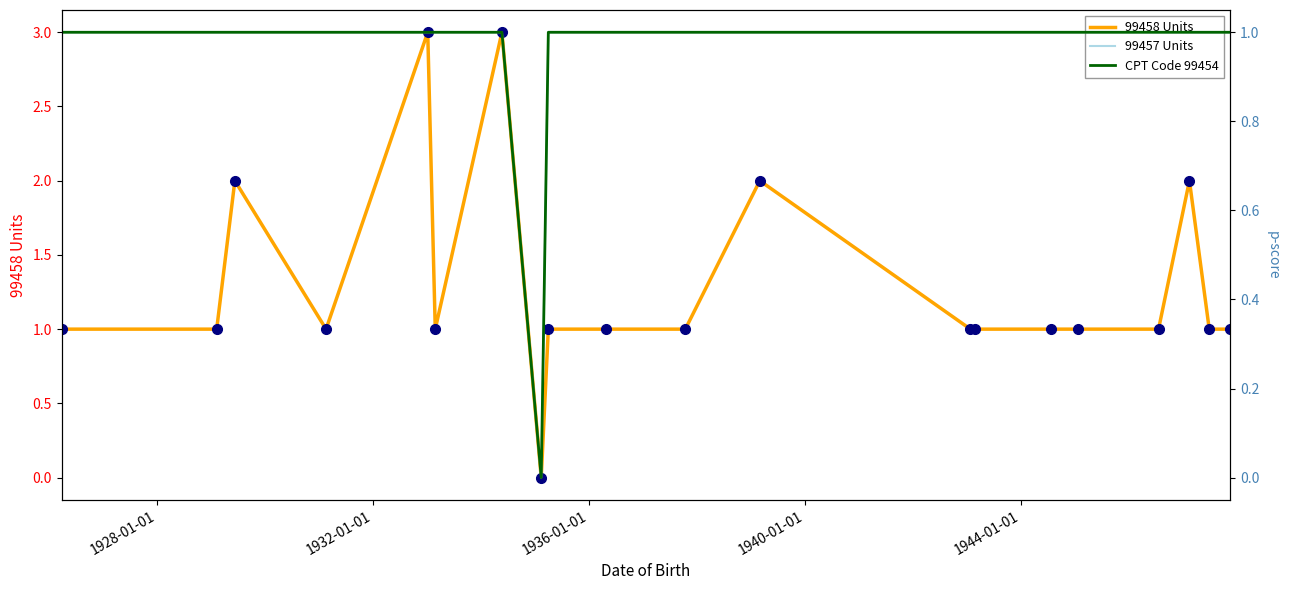

Which series has the widest spread of values?

99458 Units